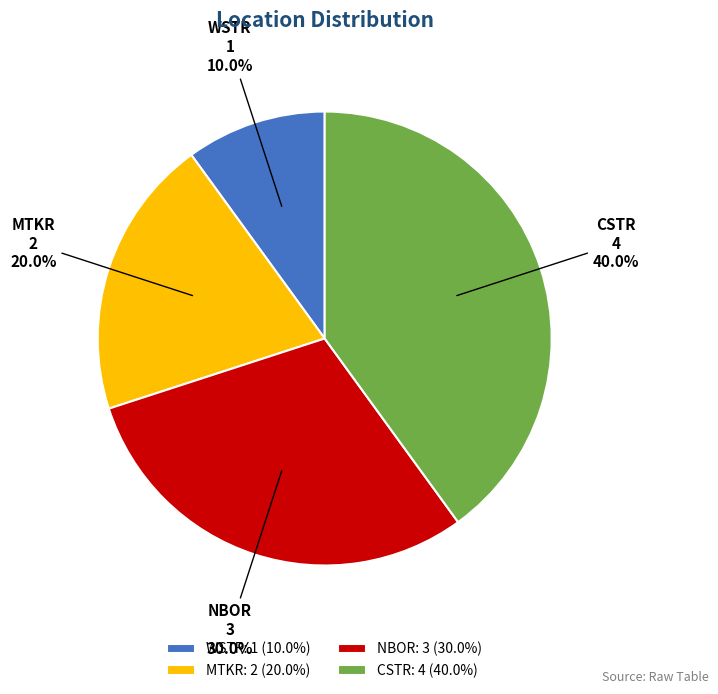

Between WSTR and CSTR, which is larger?

CSTR